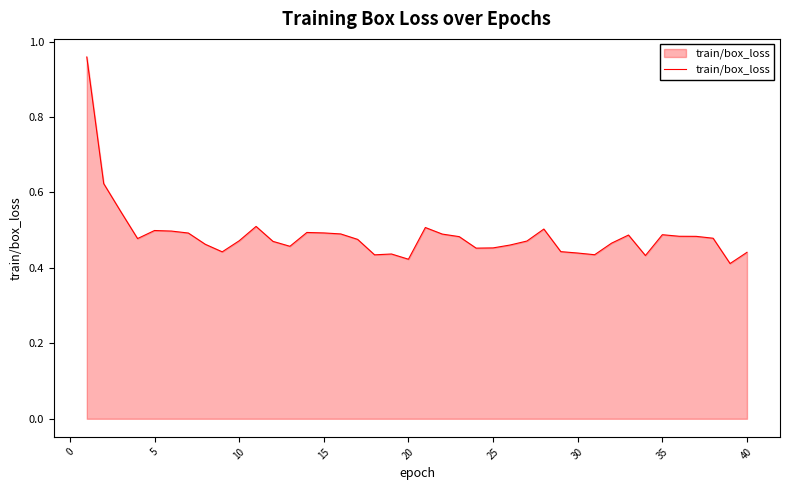

What is the difference between the maximum and minimum values?

0.5